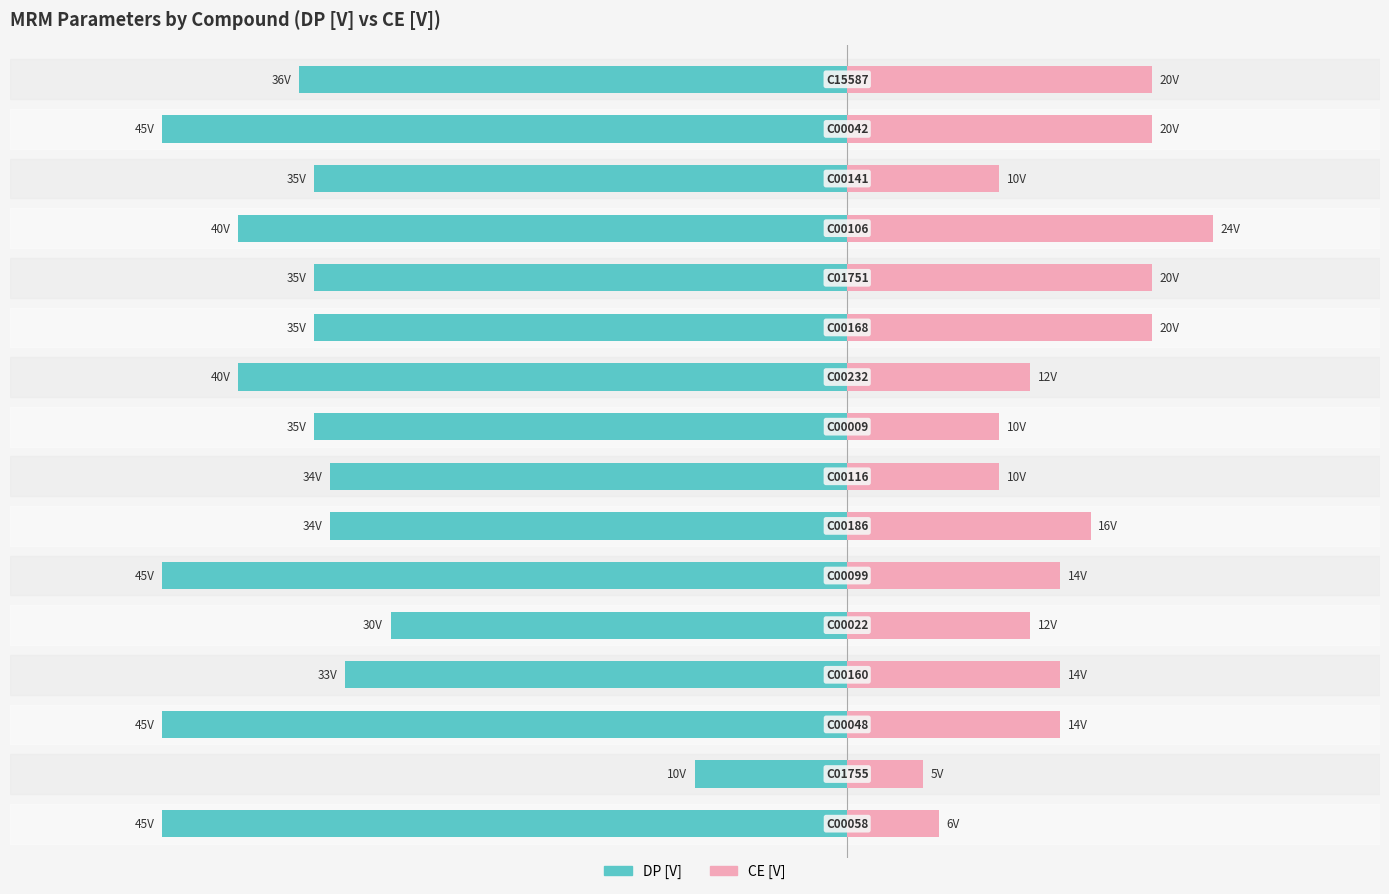

What is the difference between the maximum and minimum values in the CE [V] series?

19